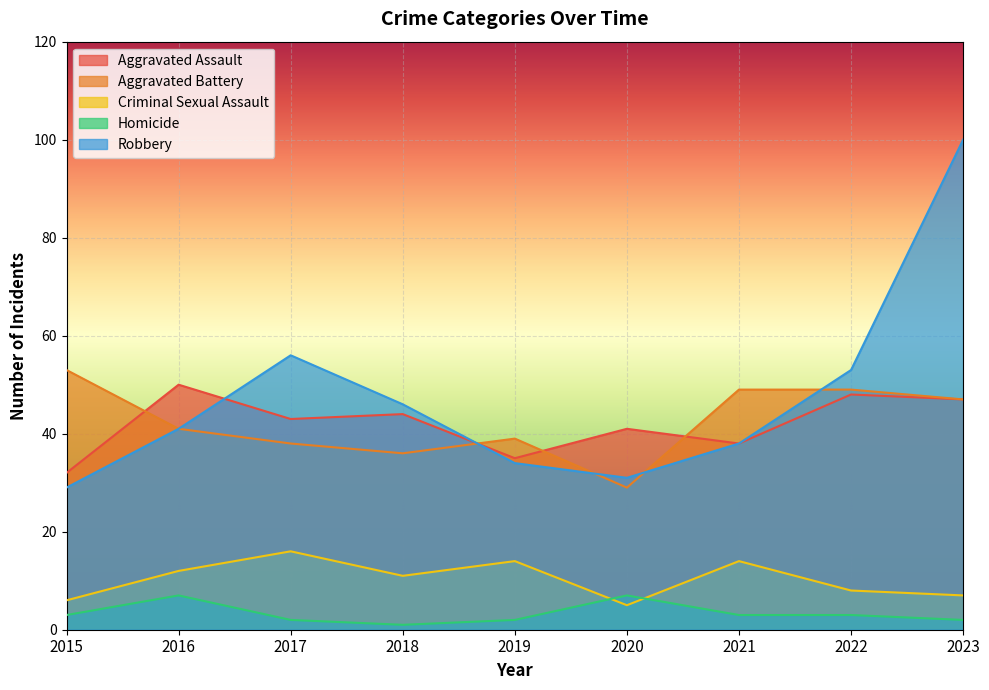

How many data points in Homicide are above 3?

2